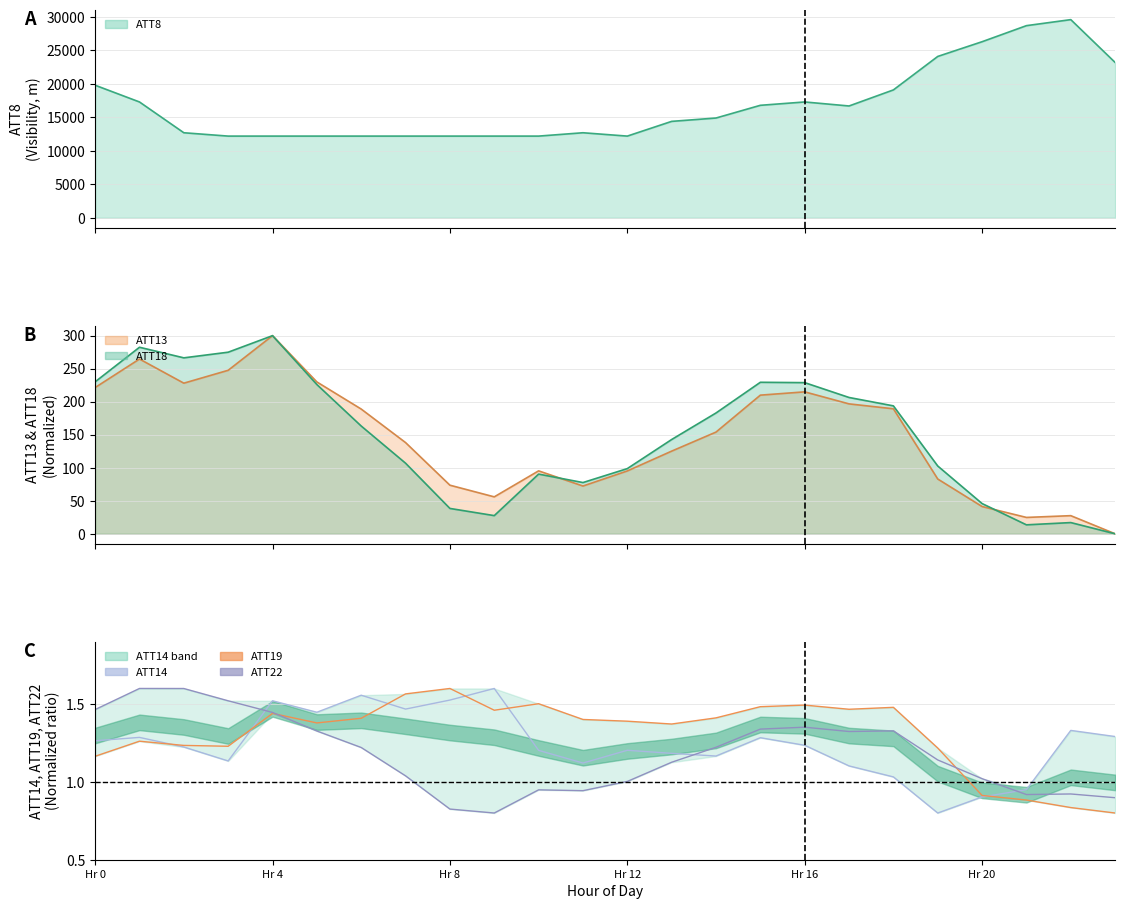

Reading left to right, extract all data points from this chart.

ATT14: 1.3	1.3	1.2	1.1	1.5	1.4	1.6	1.5	1.5	1.6	1.2	1.1	1.2	1.2	1.2	1.3	1.2	1.1	1.0	0.8	0.9	0.9	1.3	1.3
ATT19: 1.2	1.3	1.2	1.2	1.4	1.4	1.4	1.6	1.6	1.5	1.5	1.4	1.4	1.4	1.4	1.5	1.5	1.5	1.5	1.2	0.9	0.9	0.8	0.8
ATT22: 1.5	1.6	1.6	1.5	1.4	1.3	1.2	1.0	0.8	0.8	0.9	0.9	1.0	1.1	1.2	1.3	1.4	1.3	1.3	1.1	1.0	0.9	0.9	0.9